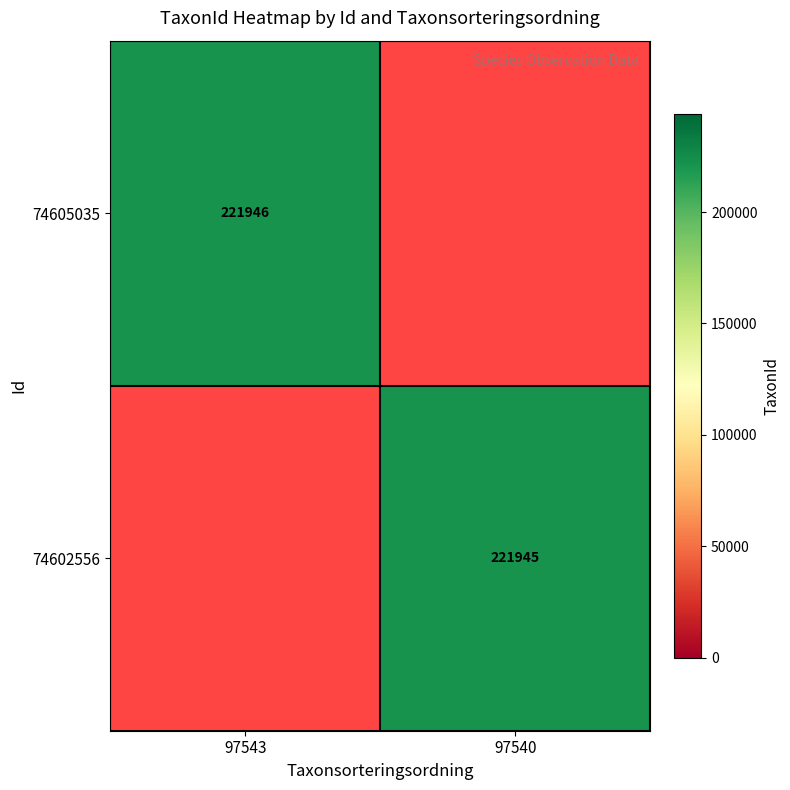

Is the value of 74602556 at 97540 greater than the value of 74605035 at 97543?

No